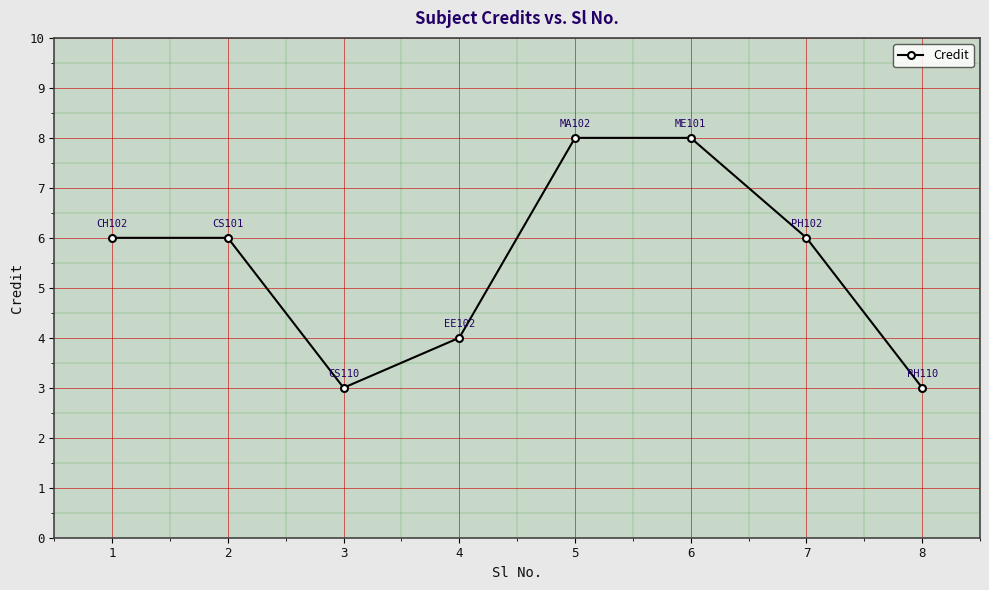

Is it true that the value at 8 is 2?

False